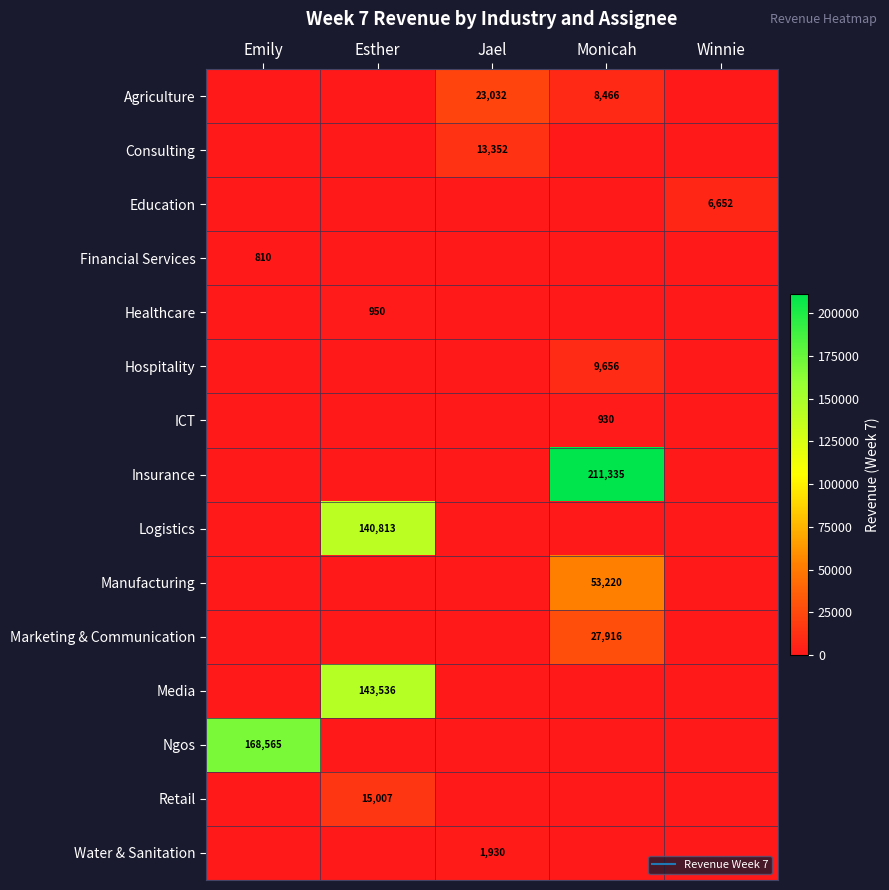

How many data points does each series have?

5